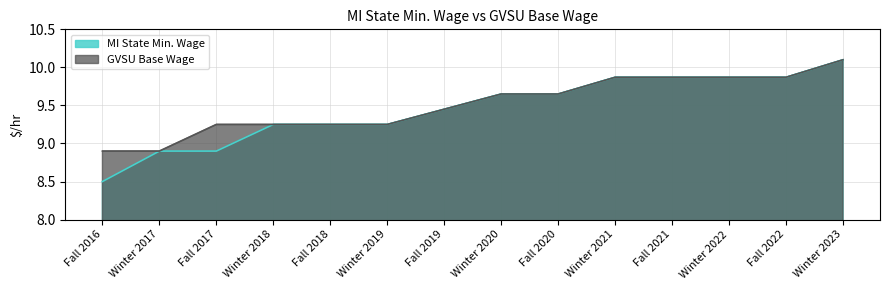

What is the average value of the MI State Min. Wage series?

9.5